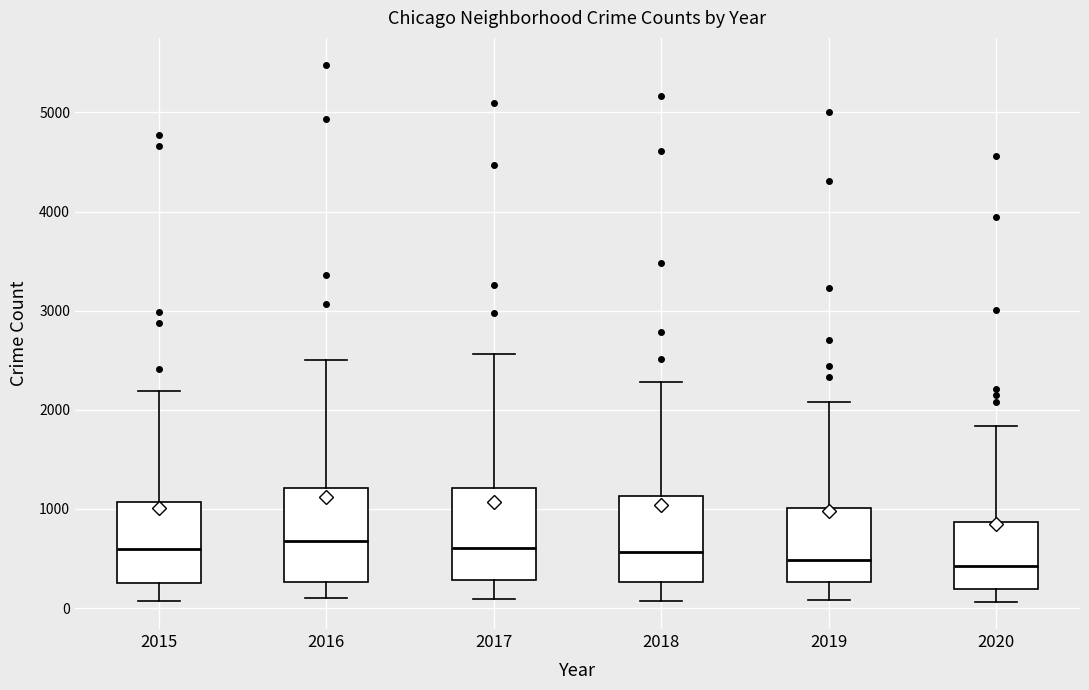

Reading left to right, transcribe this box plot: for each box, give where its median line is, the range the box spans, and where its two whiskers end, as read against the y-axis. The values are not printed on the chart, so give them approximately, as read against the axis.

2015: median 600, box 300 to 1100, whiskers 100 to 2200
2016: median 700, box 300 to 1200, whiskers 100 to 2500
2017: median 600, box 300 to 1200, whiskers 100 to 2600
2018: median 600, box 300 to 1100, whiskers 100 to 2300
2019: median 500, box 300 to 1000, whiskers 100 to 2100
2020: median 400, box 200 to 900, whiskers 100 to 1800